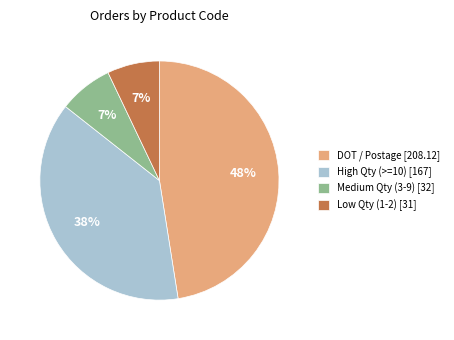

Count the number of slices in the pie.

4